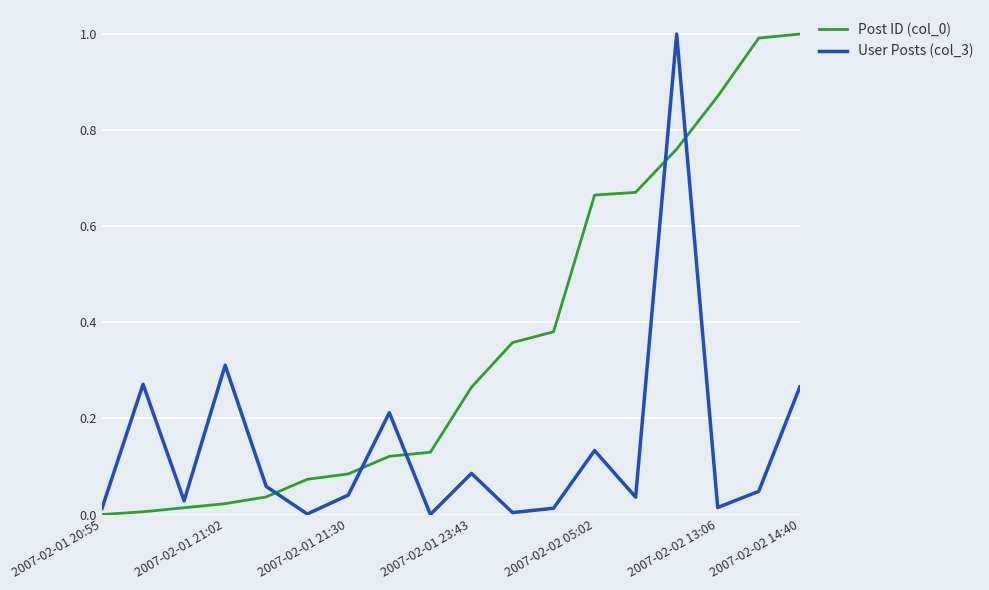

True or false: Post ID (col_0) and User Posts (col_3) cross at least once.

True